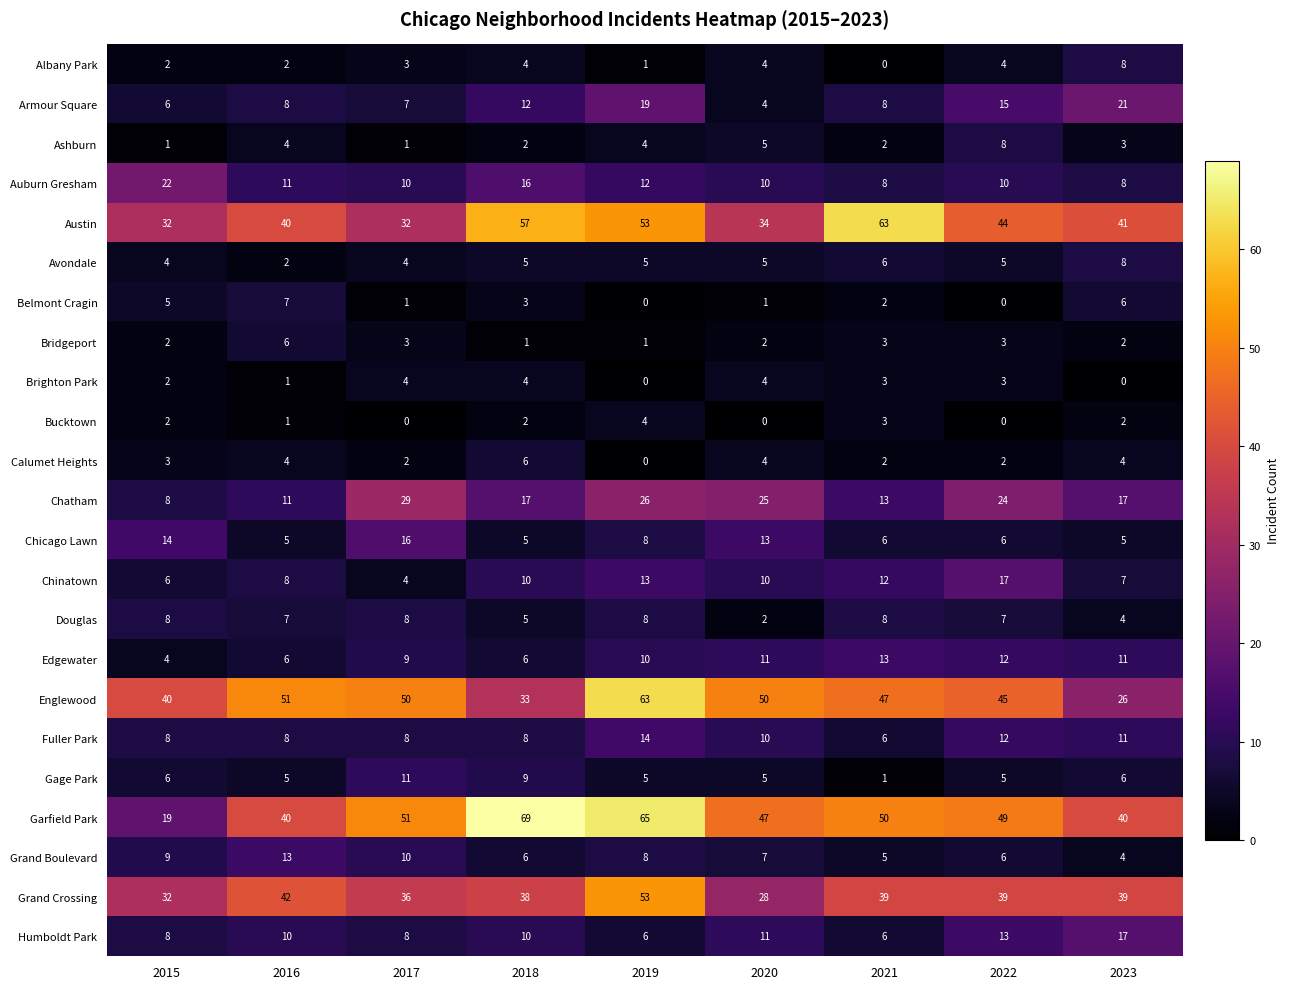

What is the greatest value displayed?

69